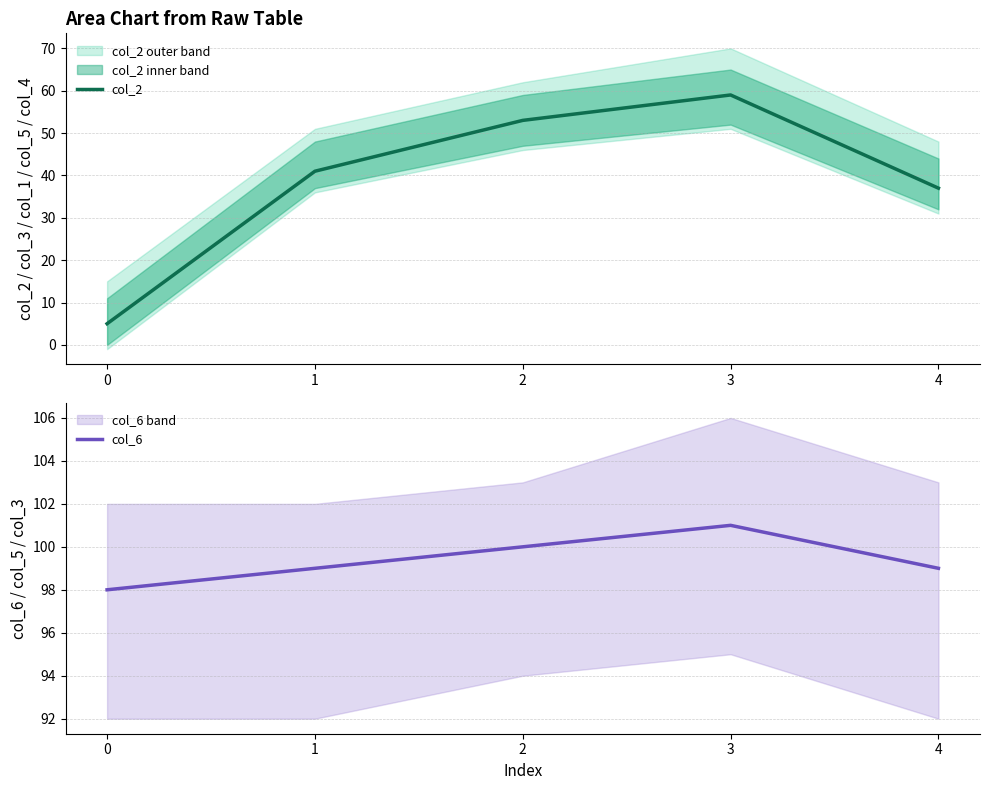

Reading right to left, what are all the values shown in this chart?

col_2: 37	59	53	41	5
col_6: 99	101	100	99	98